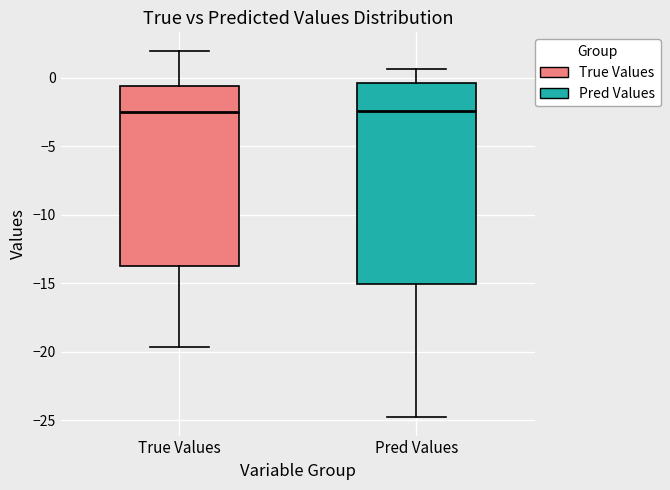

Reading left to right, read every box against the y-axis: the position of its median line, the range the box covers, and the ends of its whiskers. The values are not printed on the chart, so give them approximately, as read against the axis.

True Values: median -2.5, box -14.0 to -0.5, whiskers -19.5 to 2.0
Pred Values: median -2.5, box -15.0 to -0.5, whiskers -25.0 to 0.5